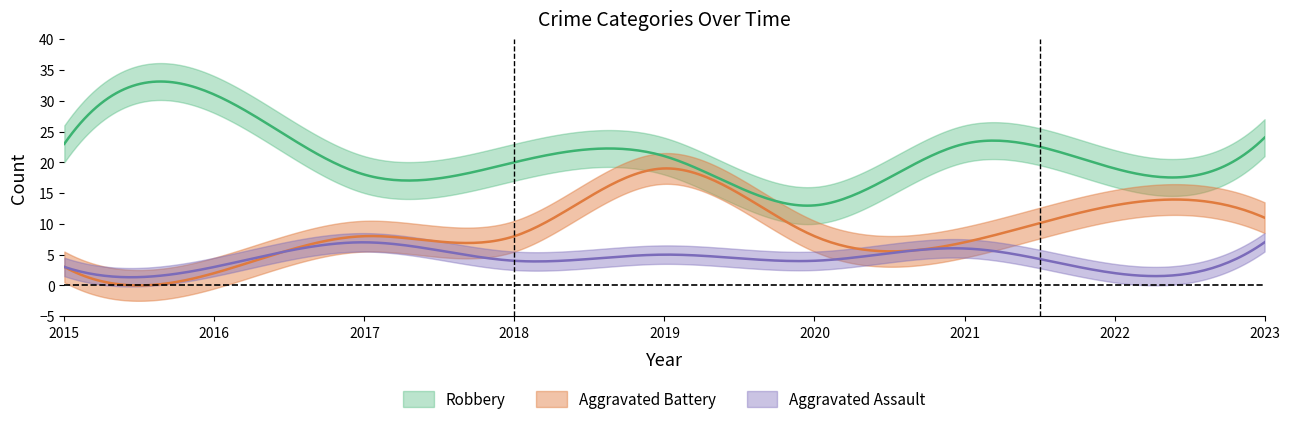

How many Aggravated Assault values are between 3 and 6?

6